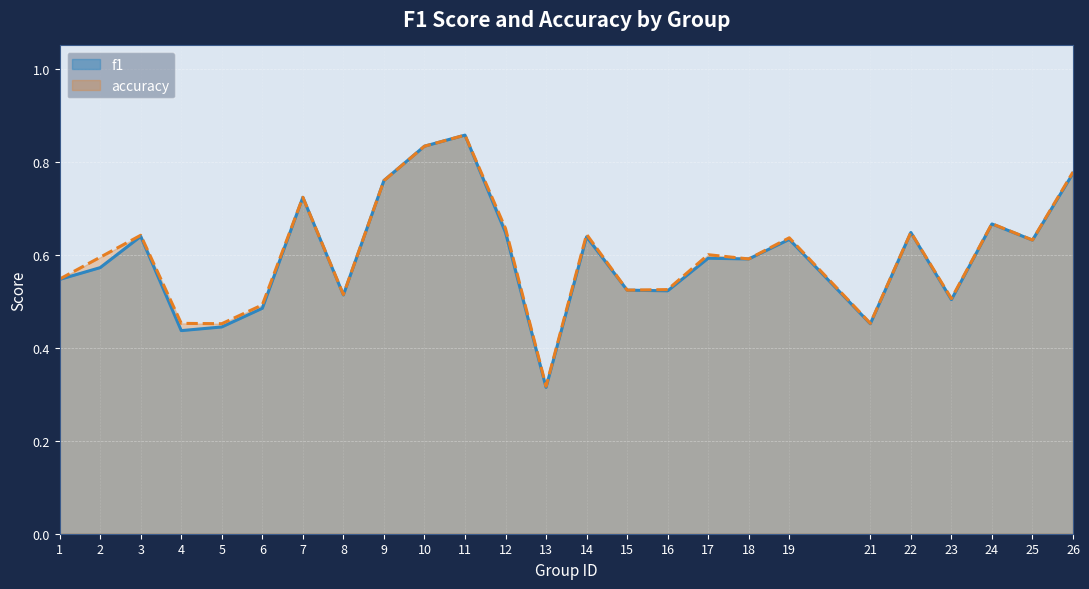

How many interior local valleys does the f1 series have?

8